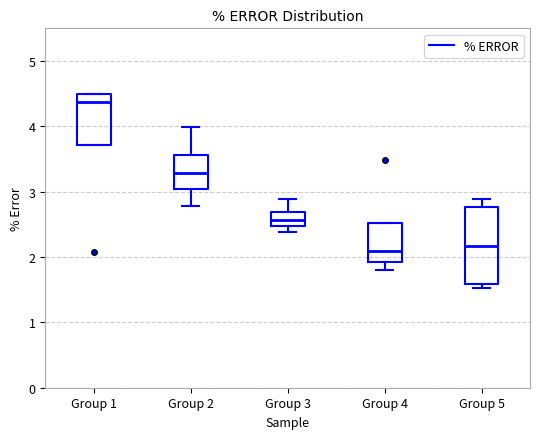

Which box is the tallest, from its lower edge to its upper edge?

Group 5